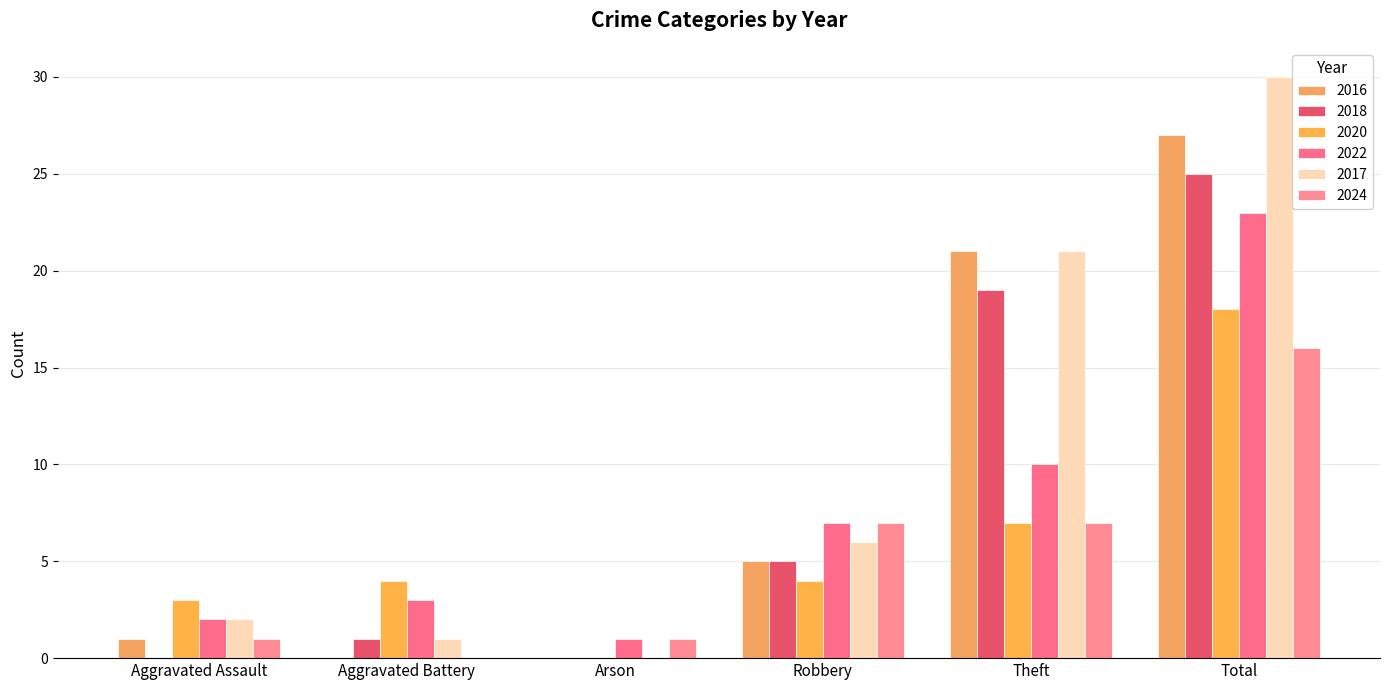

Is the value of 2020 at Robbery greater than the value of 2018 at Robbery?

No